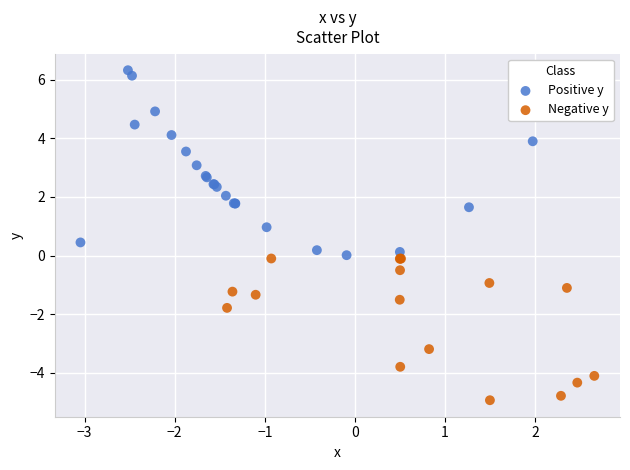

Which series has the widest spread of Y values?

Positive y